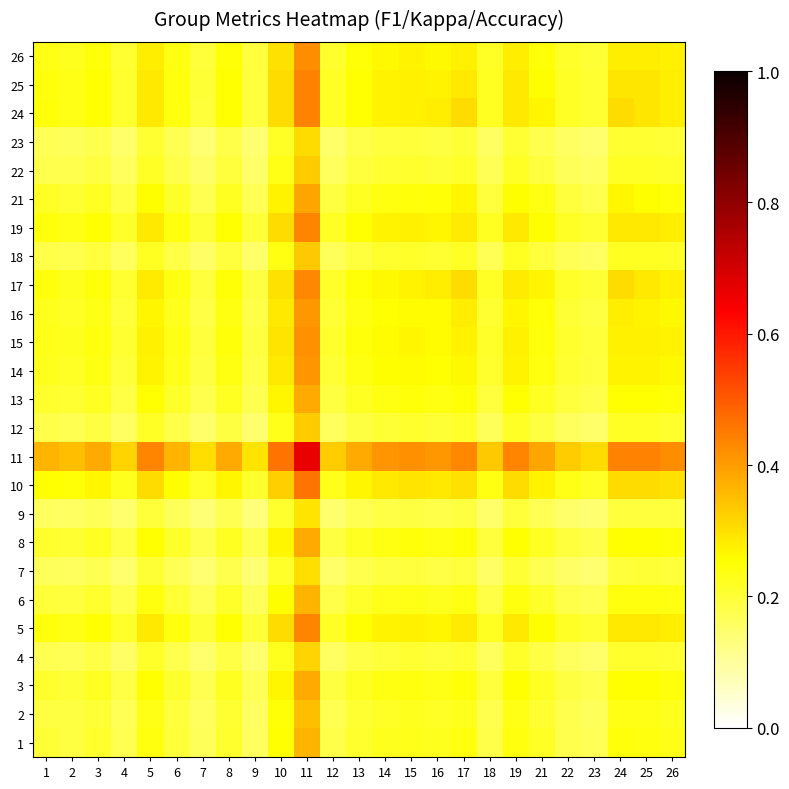

Reading left to right, extract all data points from this chart.

1: 1=0.2	2=0.2	3=0.2	4=0.2	5=0.2	6=0.2	7=0.2	8=0.2	9=0.2	10=0.3	11=0.4	12=0.2	13=0.2	14=0.2	15=0.2	16=0.2	17=0.2	18=0.2	19=0.2	21=0.2	22=0.2	23=0.2	24=0.2	25=0.2	26=0.2
2: 1=0.2	2=0.2	3=0.2	4=0.2	5=0.2	6=0.2	7=0.2	8=0.2	9=0.2	10=0.2	11=0.4	12=0.2	13=0.2	14=0.2	15=0.2	16=0.2	17=0.2	18=0.2	19=0.2	21=0.2	22=0.2	23=0.2	24=0.2	25=0.2	26=0.2
3: 1=0.2	2=0.2	3=0.2	4=0.2	5=0.3	6=0.2	7=0.2	8=0.2	9=0.2	10=0.3	11=0.4	12=0.2	13=0.2	14=0.2	15=0.2	16=0.2	17=0.2	18=0.2	19=0.3	21=0.2	22=0.2	23=0.2	24=0.3	25=0.3	26=0.2
4: 1=0.2	2=0.2	3=0.2	4=0.2	5=0.2	6=0.2	7=0.1	8=0.2	9=0.1	10=0.2	11=0.3	12=0.2	13=0.2	14=0.2	15=0.2	16=0.2	17=0.2	18=0.2	19=0.2	21=0.2	22=0.2	23=0.2	24=0.2	25=0.2	26=0.2
5: 1=0.2	2=0.2	3=0.3	4=0.2	5=0.3	6=0.2	7=0.2	8=0.3	9=0.2	10=0.3	11=0.4	12=0.2	13=0.3	14=0.3	15=0.3	16=0.3	17=0.3	18=0.2	19=0.3	21=0.3	22=0.2	23=0.2	24=0.3	25=0.3	26=0.3
6: 1=0.2	2=0.2	3=0.2	4=0.2	5=0.2	6=0.2	7=0.2	8=0.2	9=0.2	10=0.3	11=0.4	12=0.2	13=0.2	14=0.2	15=0.2	16=0.2	17=0.2	18=0.2	19=0.2	21=0.2	22=0.2	23=0.2	24=0.2	25=0.2	26=0.2
7: 1=0.2	2=0.2	3=0.2	4=0.1	5=0.2	6=0.2	7=0.1	8=0.2	9=0.1	10=0.2	11=0.3	12=0.1	13=0.2	14=0.2	15=0.2	16=0.2	17=0.2	18=0.2	19=0.2	21=0.2	22=0.2	23=0.1	24=0.2	25=0.2	26=0.2
8: 1=0.2	2=0.2	3=0.2	4=0.2	5=0.3	6=0.2	7=0.2	8=0.2	9=0.2	10=0.3	11=0.4	12=0.2	13=0.2	14=0.2	15=0.2	16=0.2	17=0.2	18=0.2	19=0.3	21=0.2	22=0.2	23=0.2	24=0.3	25=0.3	26=0.2
9: 1=0.2	2=0.2	3=0.2	4=0.1	5=0.2	6=0.2	7=0.1	8=0.2	9=0.1	10=0.2	11=0.3	12=0.1	13=0.2	14=0.2	15=0.2	16=0.2	17=0.2	18=0.2	19=0.2	21=0.2	22=0.1	23=0.1	24=0.2	25=0.2	26=0.2
10: 1=0.3	2=0.2	3=0.3	4=0.2	5=0.3	6=0.3	7=0.2	8=0.3	9=0.2	10=0.3	11=0.5	12=0.2	13=0.3	14=0.3	15=0.3	16=0.3	17=0.3	18=0.2	19=0.3	21=0.3	22=0.2	23=0.2	24=0.3	25=0.3	26=0.3
11: 1=0.4	2=0.4	3=0.4	4=0.3	5=0.4	6=0.4	7=0.3	8=0.4	9=0.3	10=0.5	11=0.7	12=0.3	13=0.4	14=0.4	15=0.4	16=0.4	17=0.4	18=0.3	19=0.4	21=0.4	22=0.3	23=0.3	24=0.4	25=0.4	26=0.4
12: 1=0.2	2=0.2	3=0.2	4=0.2	5=0.2	6=0.2	7=0.1	8=0.2	9=0.1	10=0.2	11=0.3	12=0.2	13=0.2	14=0.2	15=0.2	16=0.2	17=0.2	18=0.2	19=0.2	21=0.2	22=0.2	23=0.2	24=0.2	25=0.2	26=0.2
13: 1=0.2	2=0.2	3=0.2	4=0.2	5=0.3	6=0.2	7=0.2	8=0.2	9=0.2	10=0.3	11=0.4	12=0.2	13=0.2	14=0.2	15=0.2	16=0.2	17=0.2	18=0.2	19=0.3	21=0.2	22=0.2	23=0.2	24=0.3	25=0.3	26=0.2
14: 1=0.2	2=0.2	3=0.2	4=0.2	5=0.3	6=0.2	7=0.2	8=0.2	9=0.2	10=0.3	11=0.4	12=0.2	13=0.2	14=0.3	15=0.3	16=0.3	17=0.3	18=0.2	19=0.3	21=0.2	22=0.2	23=0.2	24=0.3	25=0.3	26=0.3
15: 1=0.2	2=0.2	3=0.2	4=0.2	5=0.3	6=0.2	7=0.2	8=0.2	9=0.2	10=0.3	11=0.4	12=0.2	13=0.2	14=0.3	15=0.3	16=0.3	17=0.3	18=0.2	19=0.3	21=0.2	22=0.2	23=0.2	24=0.3	25=0.3	26=0.3
16: 1=0.2	2=0.2	3=0.2	4=0.2	5=0.3	6=0.2	7=0.2	8=0.2	9=0.2	10=0.3	11=0.4	12=0.2	13=0.2	14=0.3	15=0.3	16=0.3	17=0.3	18=0.2	19=0.3	21=0.2	22=0.2	23=0.2	24=0.3	25=0.3	26=0.3
17: 1=0.2	2=0.2	3=0.2	4=0.2	5=0.3	6=0.2	7=0.2	8=0.2	9=0.2	10=0.3	11=0.4	12=0.2	13=0.2	14=0.3	15=0.3	16=0.3	17=0.3	18=0.2	19=0.3	21=0.3	22=0.2	23=0.2	24=0.3	25=0.3	26=0.3
18: 1=0.2	2=0.2	3=0.2	4=0.2	5=0.2	6=0.2	7=0.2	8=0.2	9=0.2	10=0.2	11=0.3	12=0.2	13=0.2	14=0.2	15=0.2	16=0.2	17=0.2	18=0.2	19=0.2	21=0.2	22=0.2	23=0.2	24=0.2	25=0.2	26=0.2
19: 1=0.2	2=0.2	3=0.3	4=0.2	5=0.3	6=0.2	7=0.2	8=0.3	9=0.2	10=0.3	11=0.4	12=0.2	13=0.3	14=0.3	15=0.3	16=0.3	17=0.3	18=0.2	19=0.3	21=0.3	22=0.2	23=0.2	24=0.3	25=0.3	26=0.3
21: 1=0.2	2=0.2	3=0.2	4=0.2	5=0.3	6=0.2	7=0.2	8=0.2	9=0.2	10=0.3	11=0.4	12=0.2	13=0.2	14=0.2	15=0.2	16=0.2	17=0.3	18=0.2	19=0.3	21=0.2	22=0.2	23=0.2	24=0.3	25=0.3	26=0.2
22: 1=0.2	2=0.2	3=0.2	4=0.2	5=0.2	6=0.2	7=0.2	8=0.2	9=0.1	10=0.2	11=0.3	12=0.2	13=0.2	14=0.2	15=0.2	16=0.2	17=0.2	18=0.2	19=0.2	21=0.2	22=0.2	23=0.2	24=0.2	25=0.2	26=0.2
23: 1=0.2	2=0.2	3=0.2	4=0.2	5=0.2	6=0.2	7=0.1	8=0.2	9=0.1	10=0.2	11=0.3	12=0.2	13=0.2	14=0.2	15=0.2	16=0.2	17=0.2	18=0.2	19=0.2	21=0.2	22=0.2	23=0.1	24=0.2	25=0.2	26=0.2
24: 1=0.2	2=0.2	3=0.3	4=0.2	5=0.3	6=0.2	7=0.2	8=0.3	9=0.2	10=0.3	11=0.4	12=0.2	13=0.3	14=0.3	15=0.3	16=0.3	17=0.3	18=0.2	19=0.3	21=0.3	22=0.2	23=0.2	24=0.3	25=0.3	26=0.3
25: 1=0.2	2=0.2	3=0.3	4=0.2	5=0.3	6=0.2	7=0.2	8=0.3	9=0.2	10=0.3	11=0.4	12=0.2	13=0.3	14=0.3	15=0.3	16=0.3	17=0.3	18=0.2	19=0.3	21=0.3	22=0.2	23=0.2	24=0.3	25=0.3	26=0.3
26: 1=0.2	2=0.2	3=0.2	4=0.2	5=0.3	6=0.2	7=0.2	8=0.2	9=0.2	10=0.3	11=0.4	12=0.2	13=0.2	14=0.3	15=0.3	16=0.3	17=0.3	18=0.2	19=0.3	21=0.2	22=0.2	23=0.2	24=0.3	25=0.3	26=0.3